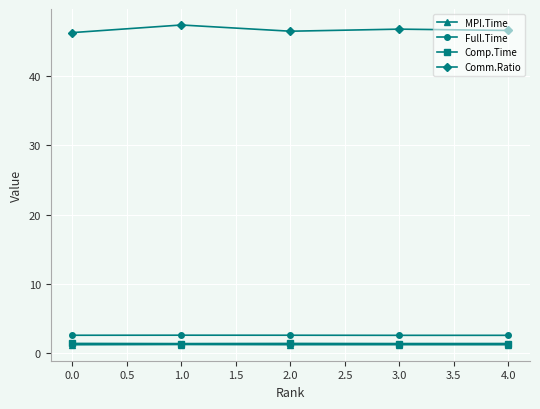

Which series has the largest range (max minus min)?

Comm.Ratio